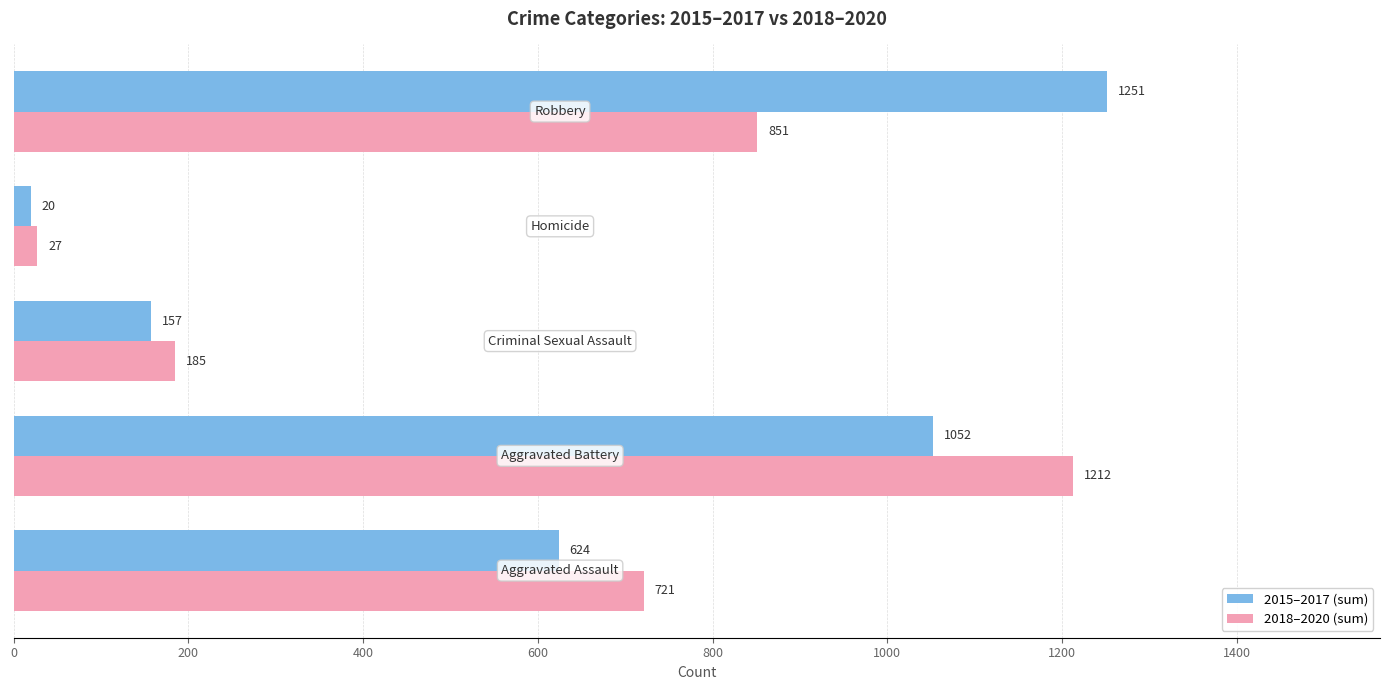

Rank the series by their average value, from lowest to highest.

2018–2020 (sum), 2015–2017 (sum)